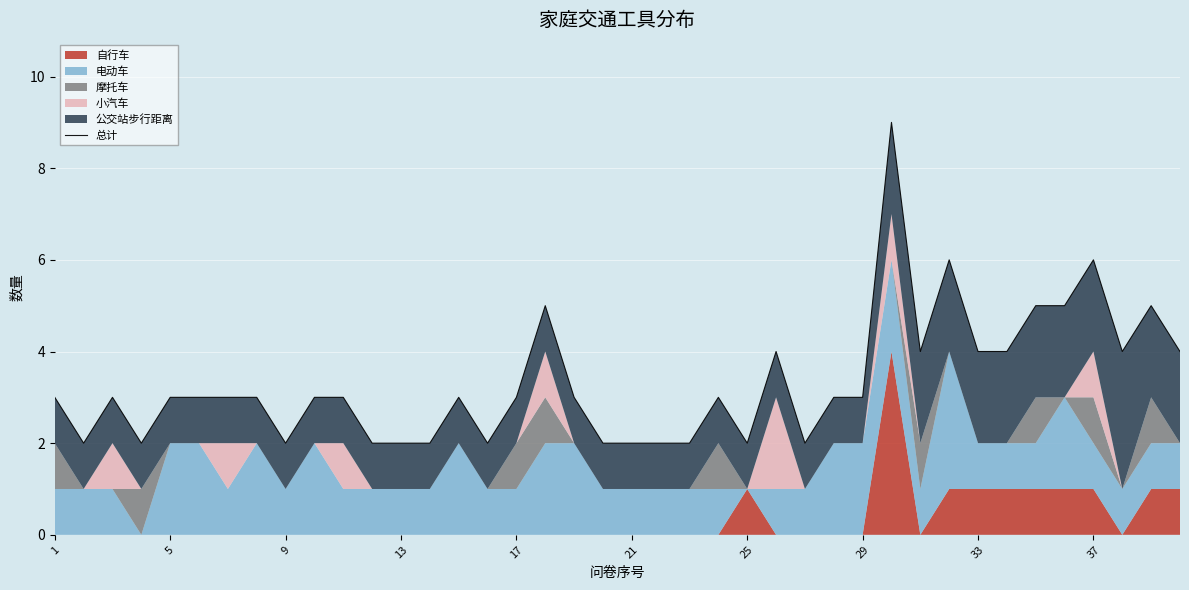

How many data points are above 3?

13